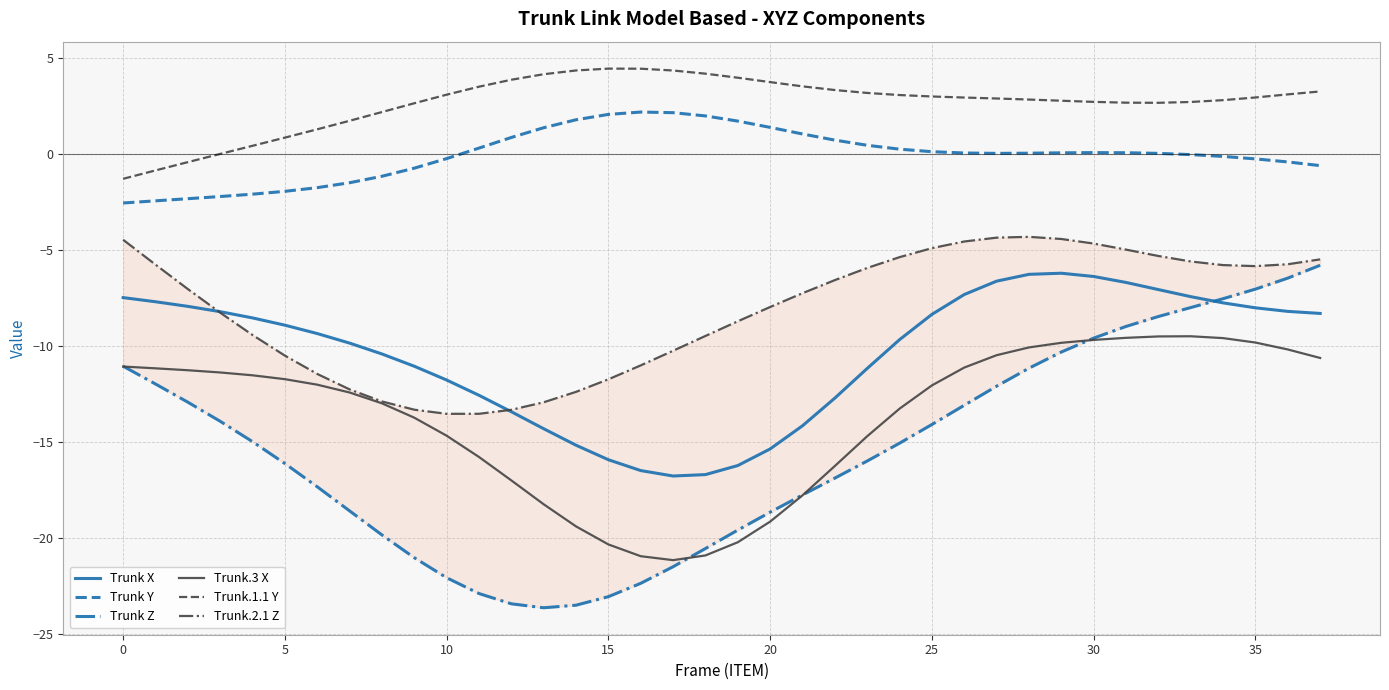

Which has a higher value, 34 or 26?

26